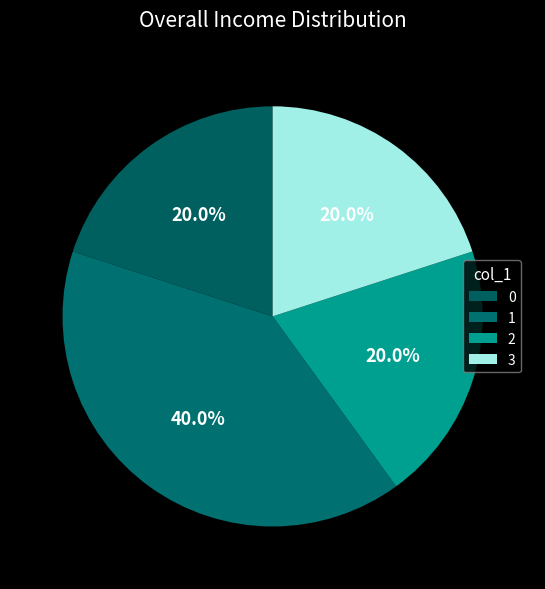

How many segments does this pie chart have?

4